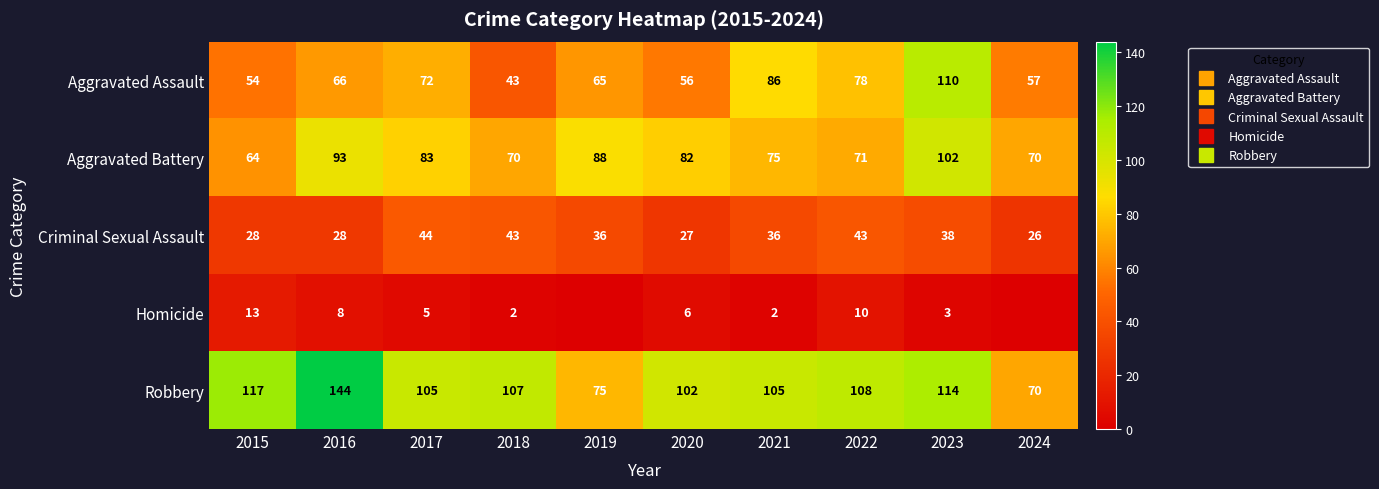

Between 2017 and 2019, which is larger?

2017